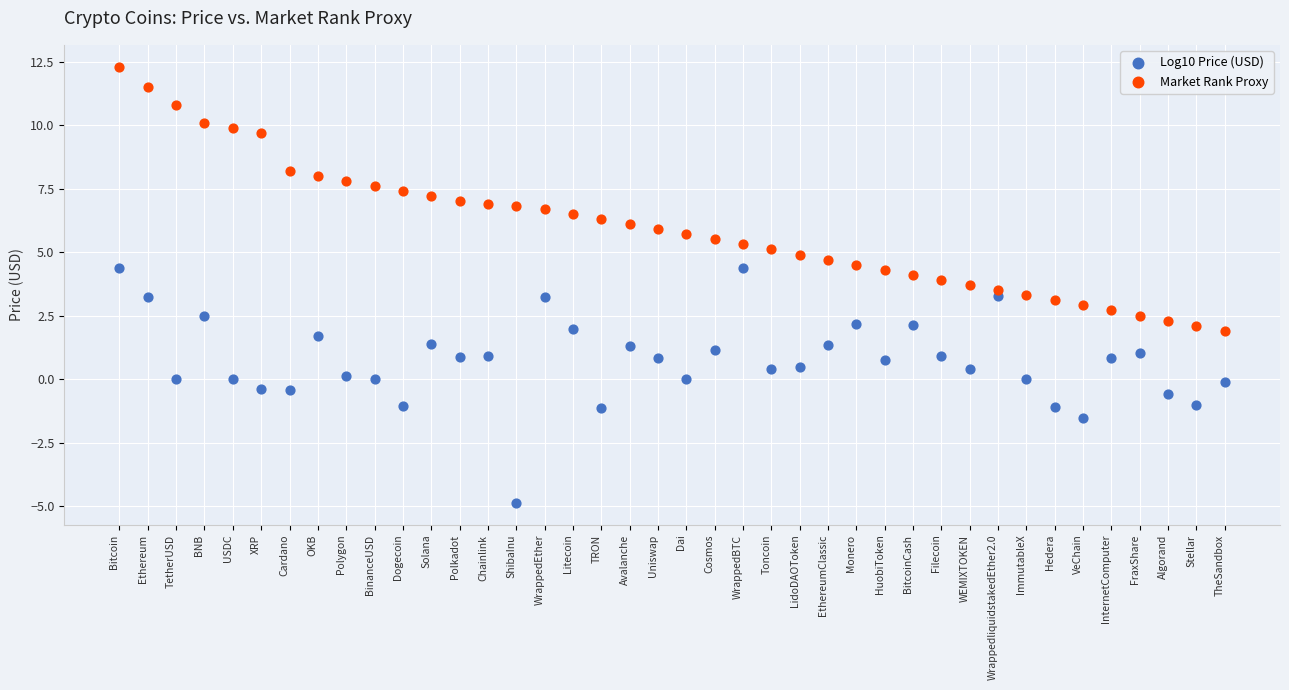

Which series has the largest Y range (max minus min)?

Market Rank Proxy